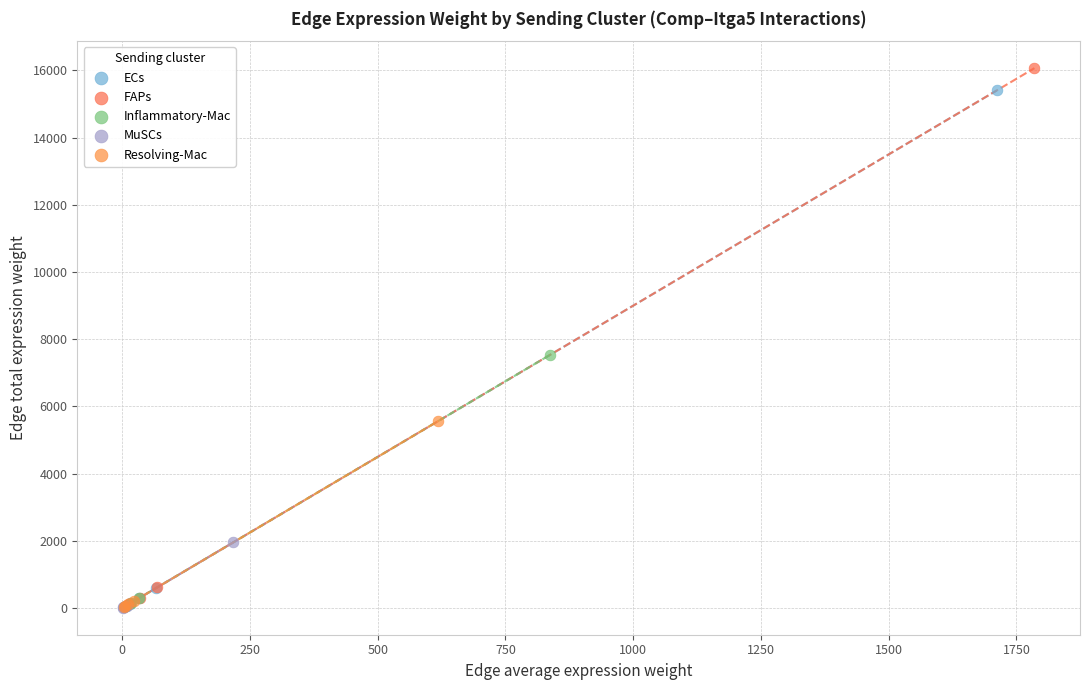

Which series contains the highest Y value?

FAPs